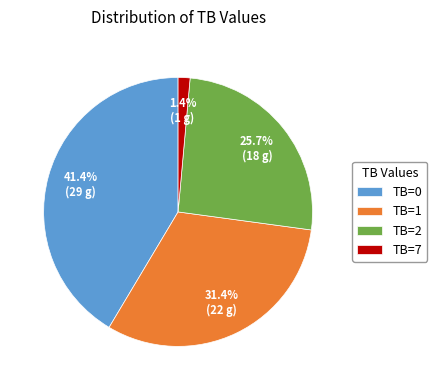

Which slice is the largest?

TB=0